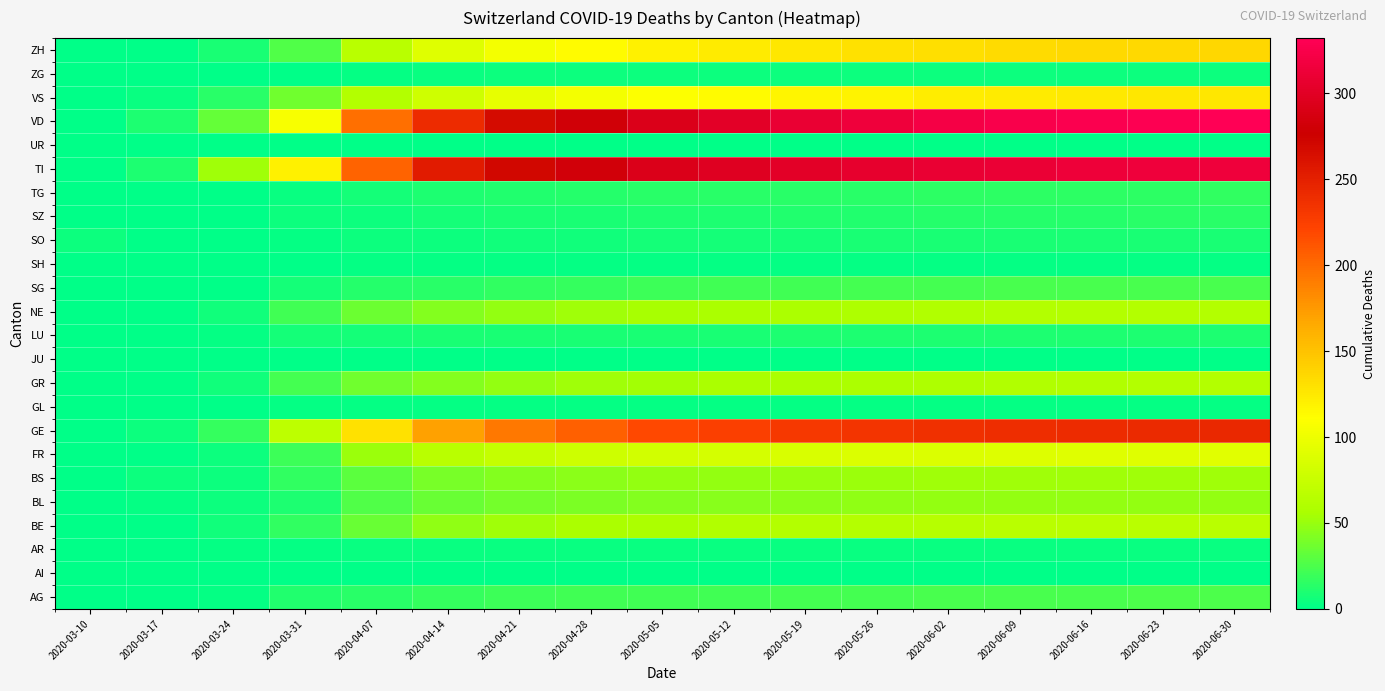

At how many categories does at least one series exceed 193?

13